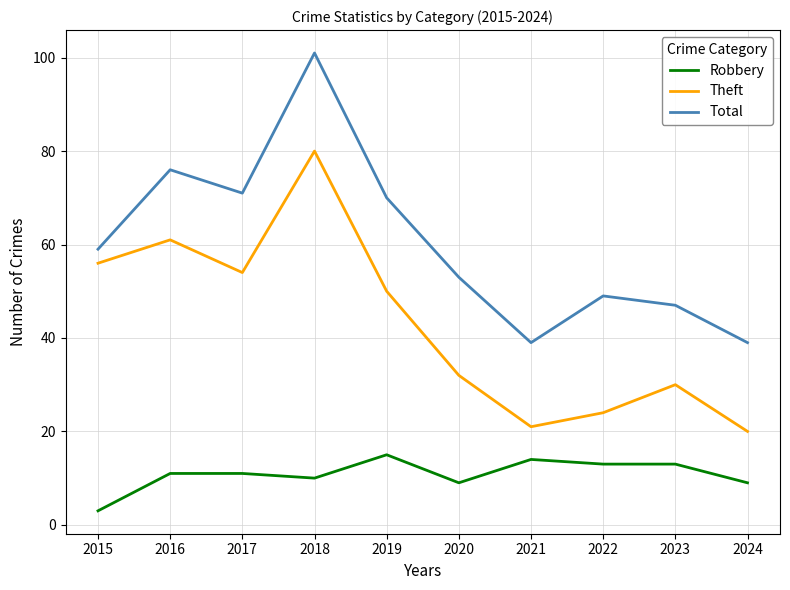

Which series has the largest total across all categories?

Total